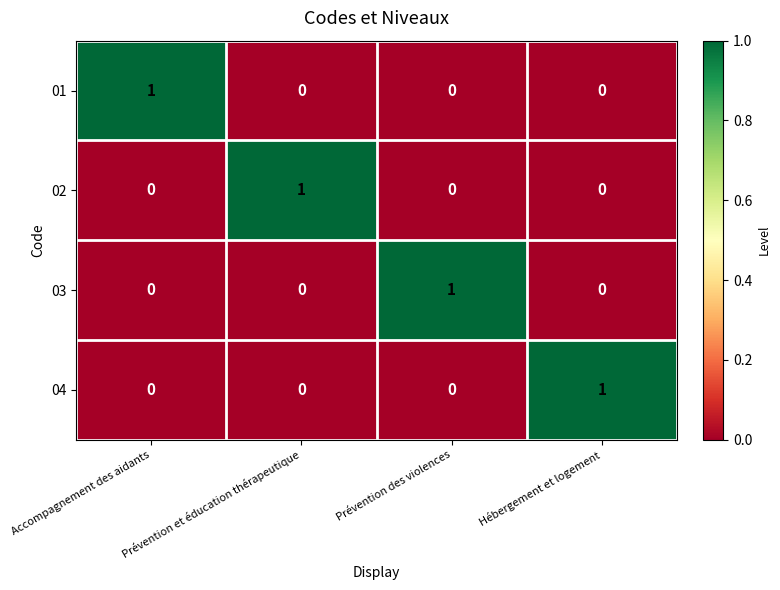

At how many categories does at least one series exceed 0?

4